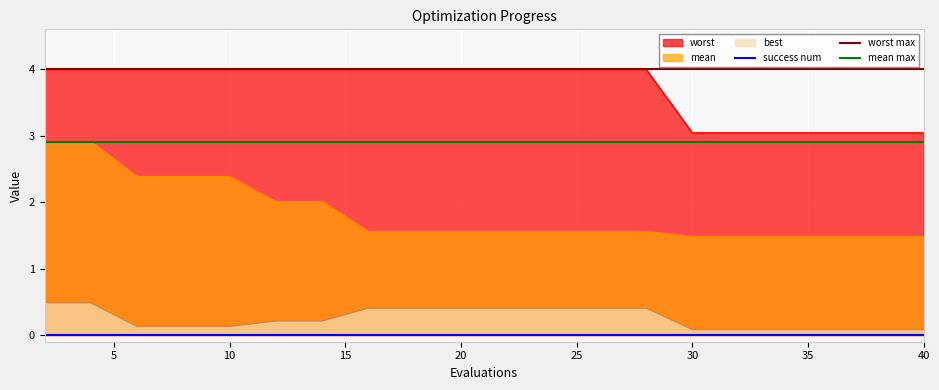

True or false: success num has more than 2 interior local peaks.

False